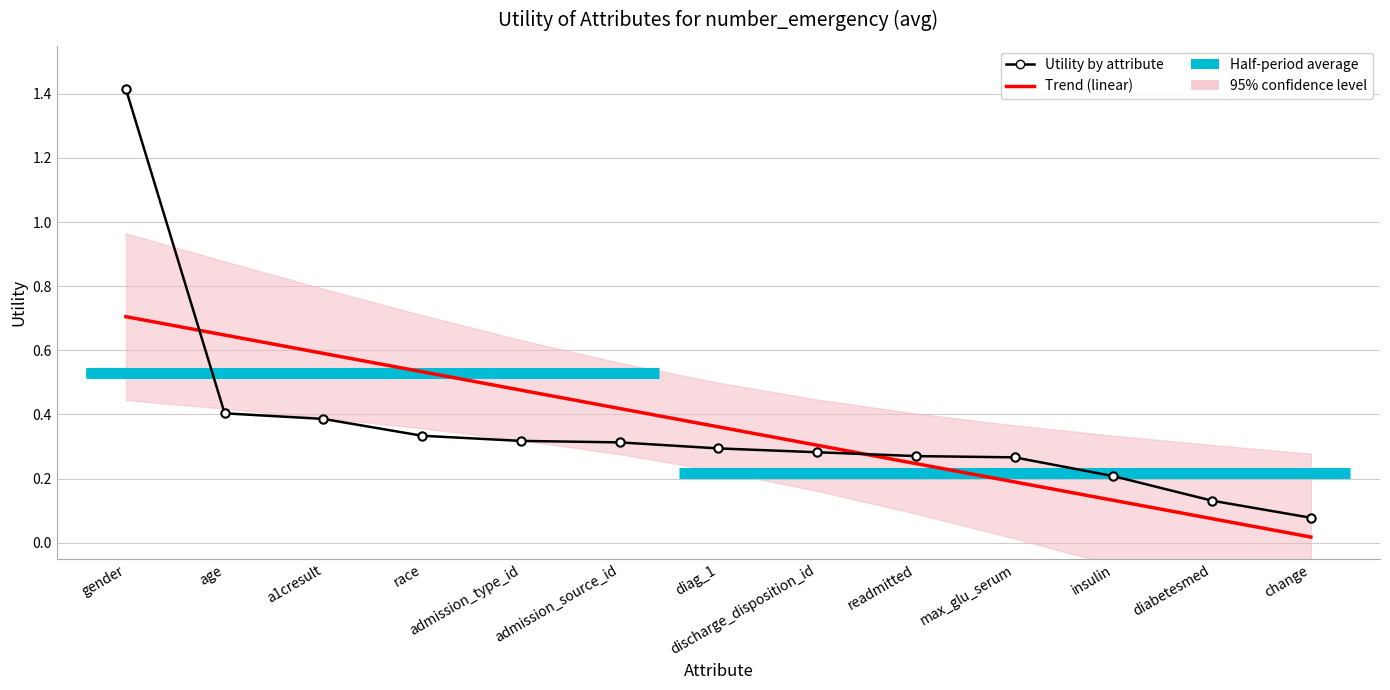

List the series in order of their peak value, lowest first.

Trend (linear), Utility by attribute